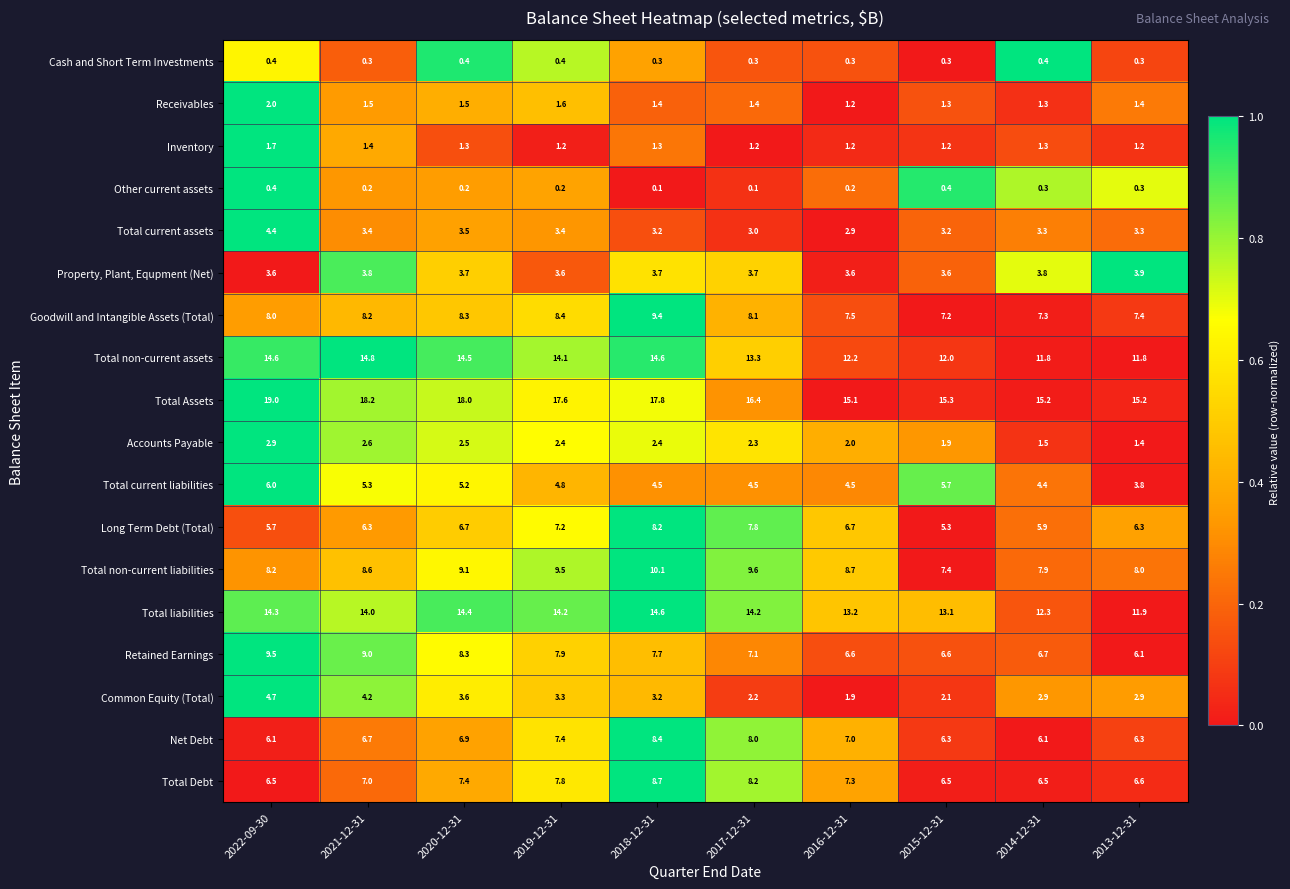

What is the difference between the Total non-current liabilities values at 2019-12-31 and 2020-12-31?

0.4